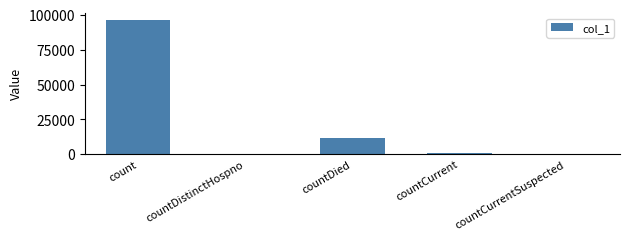

Reading left to right, what are all the values shown in this chart?

count=96360	countDistinctHospno=0	countDied=11956	countCurrent=995	countCurrentSuspected=0